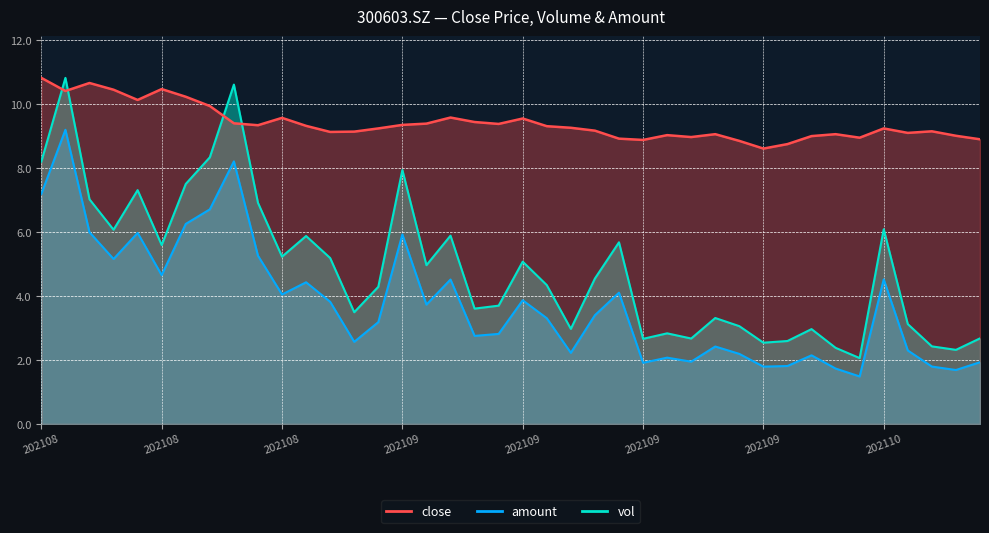

Reading left to right, extract all data points from this chart.

close: 10.8	10.4	10.7	10.4	10.1	10.5	10.2	9.9	9.4	9.3	9.6	9.3	9.1	9.1	9.2	9.3	9.4	9.6	9.4	9.4	9.6	9.3	9.3	9.2	8.9	8.9	9.0	9.0	9.1	8.8	8.6	8.8	9.0	9.1	8.9	9.2	9.1	9.2	9.0	8.9
vol: 8.2	10.8	7.0	6.1	7.3	5.6	7.5	8.3	10.6	6.9	5.2	5.9	5.2	3.5	4.3	7.9	5.0	5.9	3.6	3.7	5.1	4.3	3.0	4.5	5.7	2.7	2.8	2.7	3.3	3.1	2.5	2.6	3.0	2.4	2.1	6.1	3.1	2.4	2.3	2.7
amount: 7.2	9.2	6.0	5.2	6.0	4.7	6.3	6.7	8.2	5.3	4.0	4.4	3.8	2.6	3.2	5.9	3.7	4.5	2.8	2.8	3.9	3.3	2.2	3.4	4.1	1.9	2.1	1.9	2.4	2.2	1.8	1.8	2.1	1.7	1.5	4.5	2.3	1.8	1.7	1.9